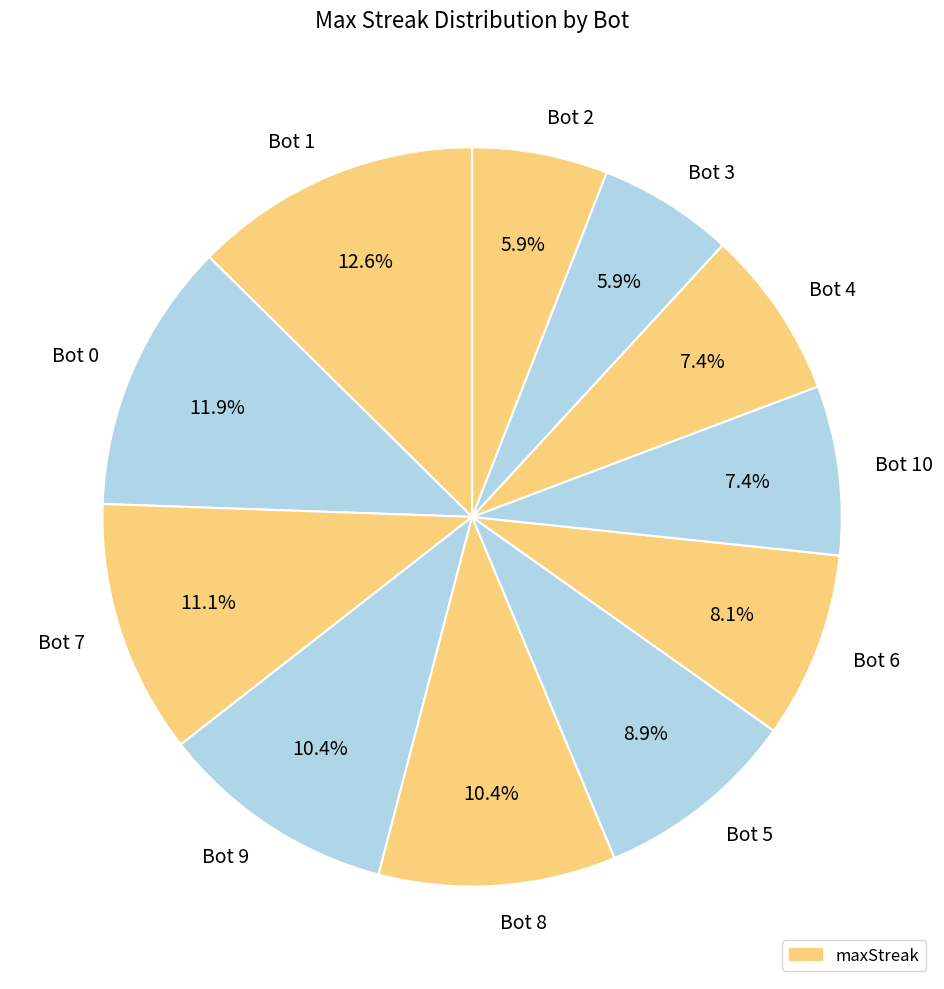

What is the total percentage of Bot 0 and Bot 7?

23.0%